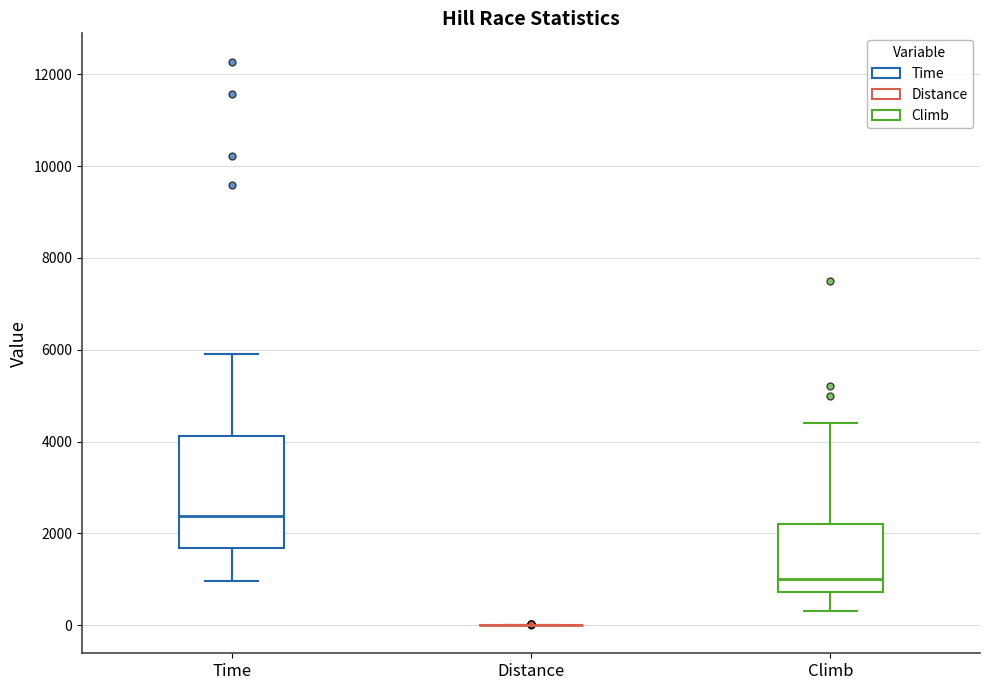

Comparing the boxes themselves (not the whiskers), which one is the tallest?

Time